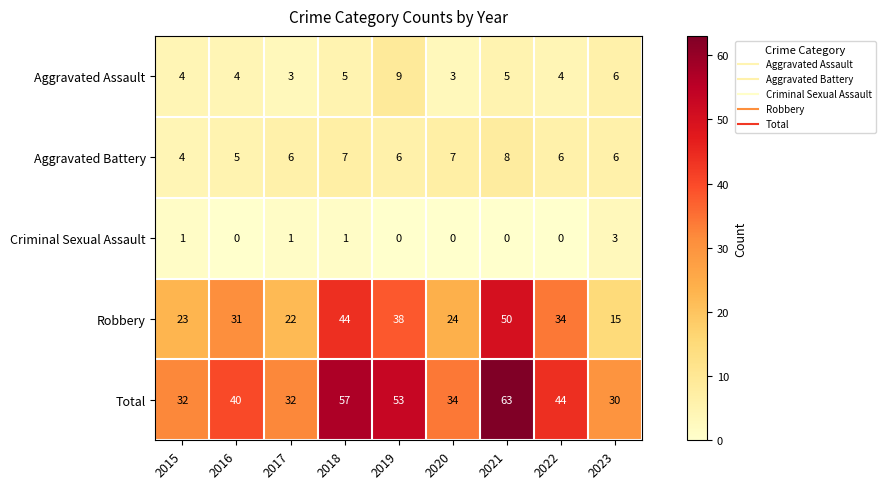

At 2019, list the series in order from smallest to largest.

Criminal Sexual Assault, Aggravated Battery, Aggravated Assault, Robbery, Total